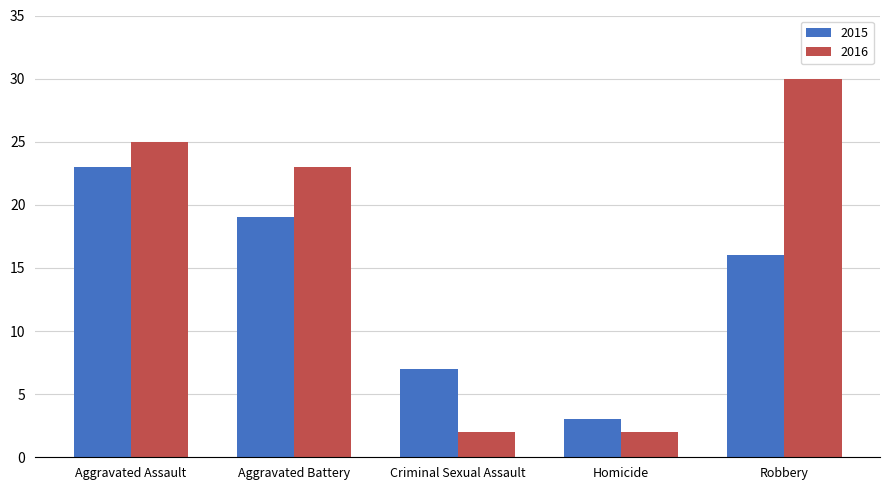

What is the label of the 4th bar from the right?

Aggravated Battery